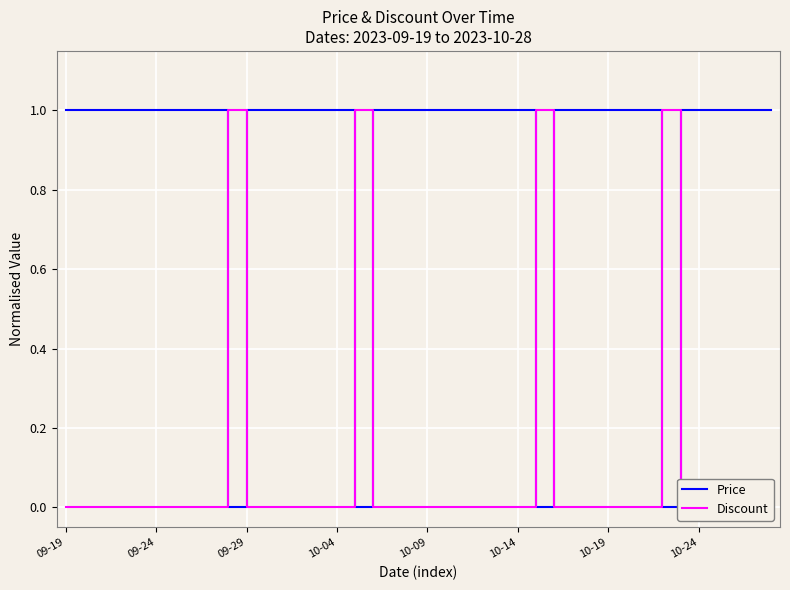

What are all the series names shown in the legend?

Price, Discount